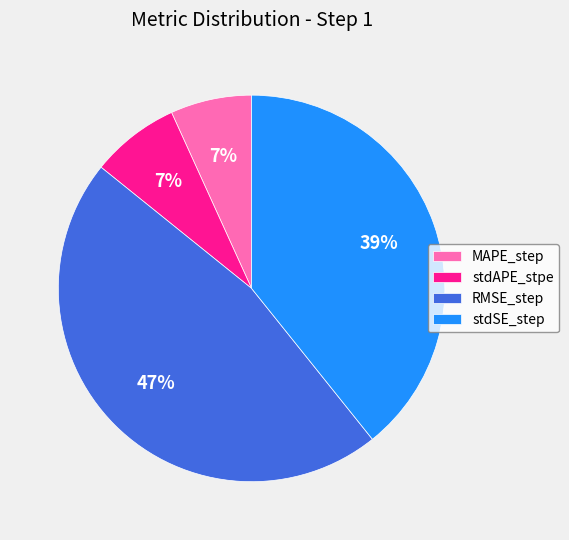

To the nearest percent, what portion does RMSE_step represent?

47%